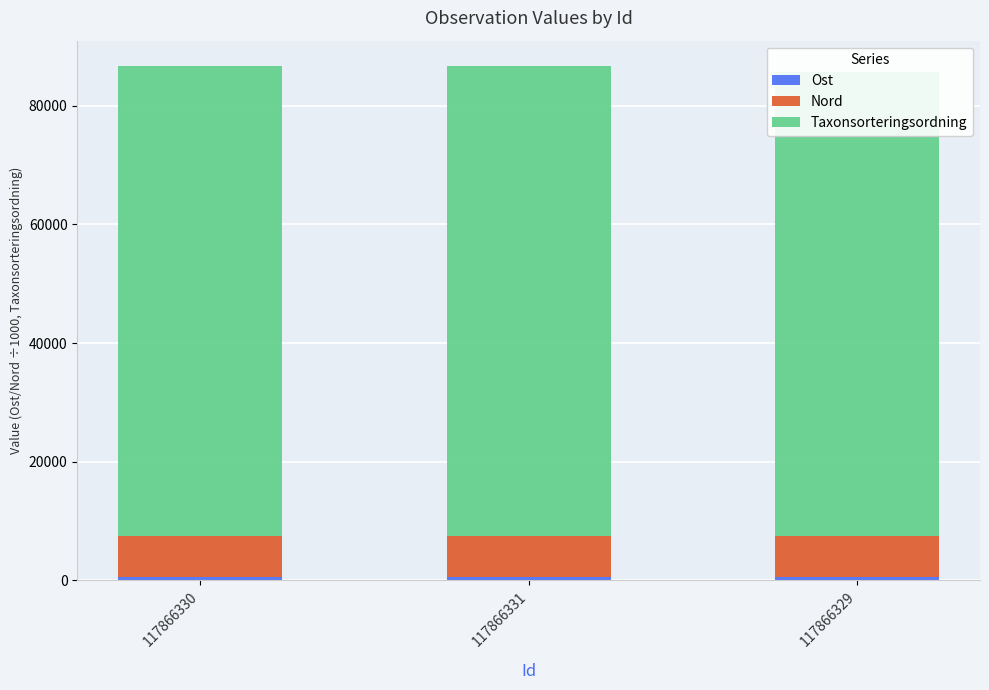

The Nord series shows 6967.1 at 117866331. True or false?

True